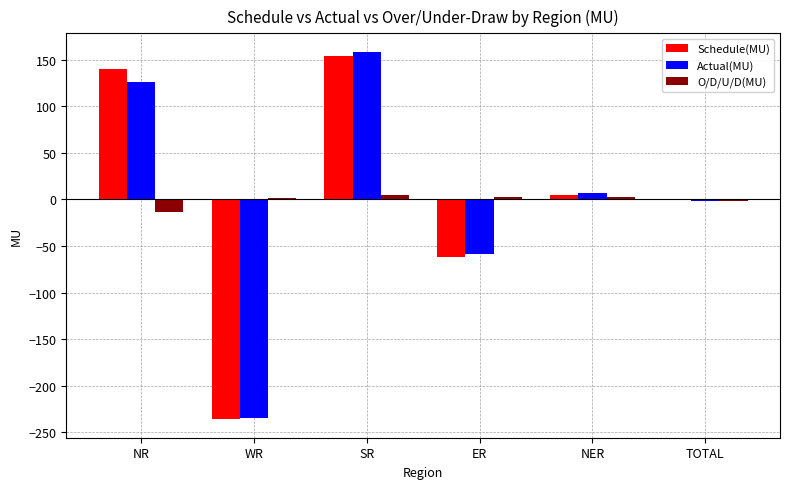

What is the greatest value displayed?

158.4